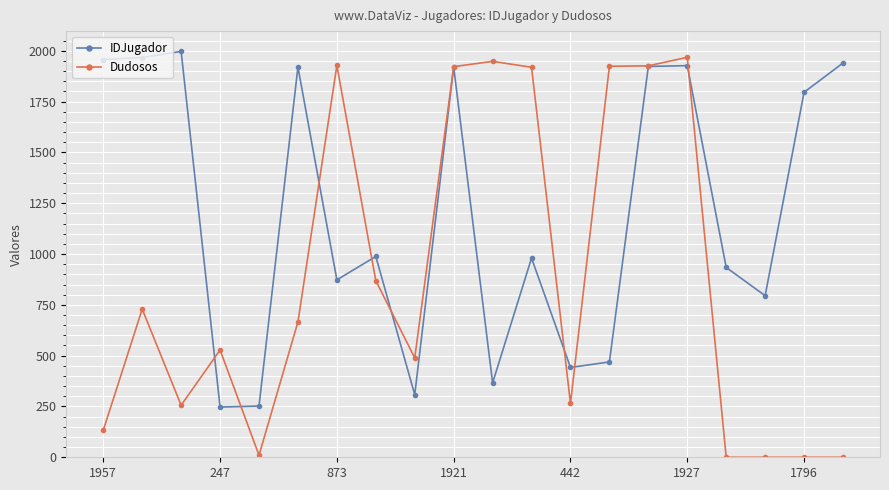

Rank the series by their average value, from lowest to highest.

Dudosos, IDJugador